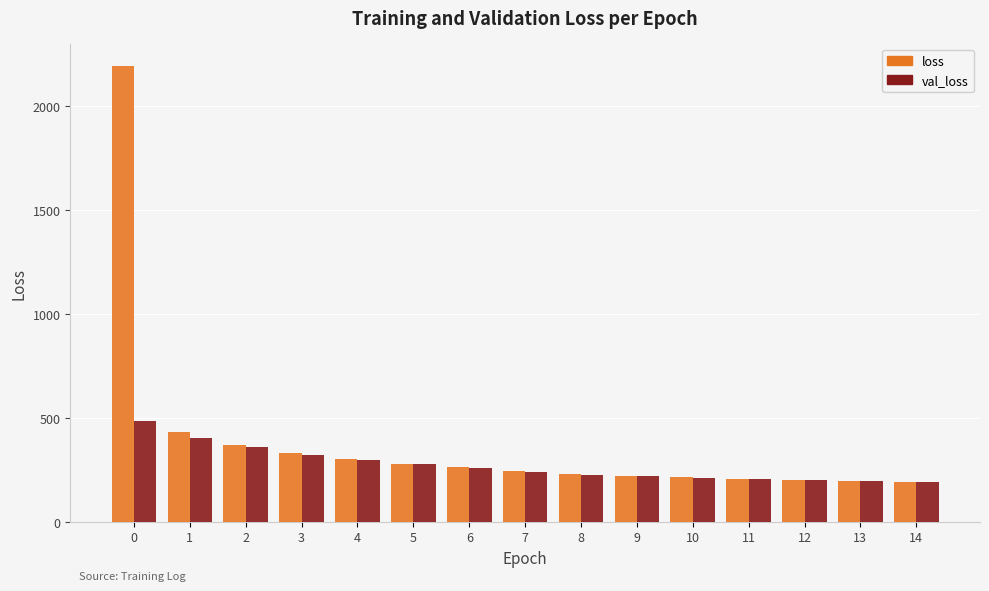

How many groups of bars are there?

15